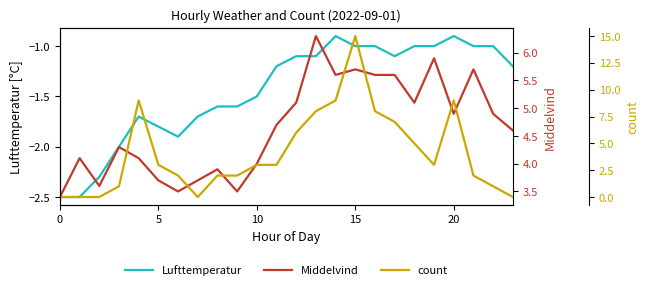

What is the difference between the second highest and minimum values in the count series?

9.0